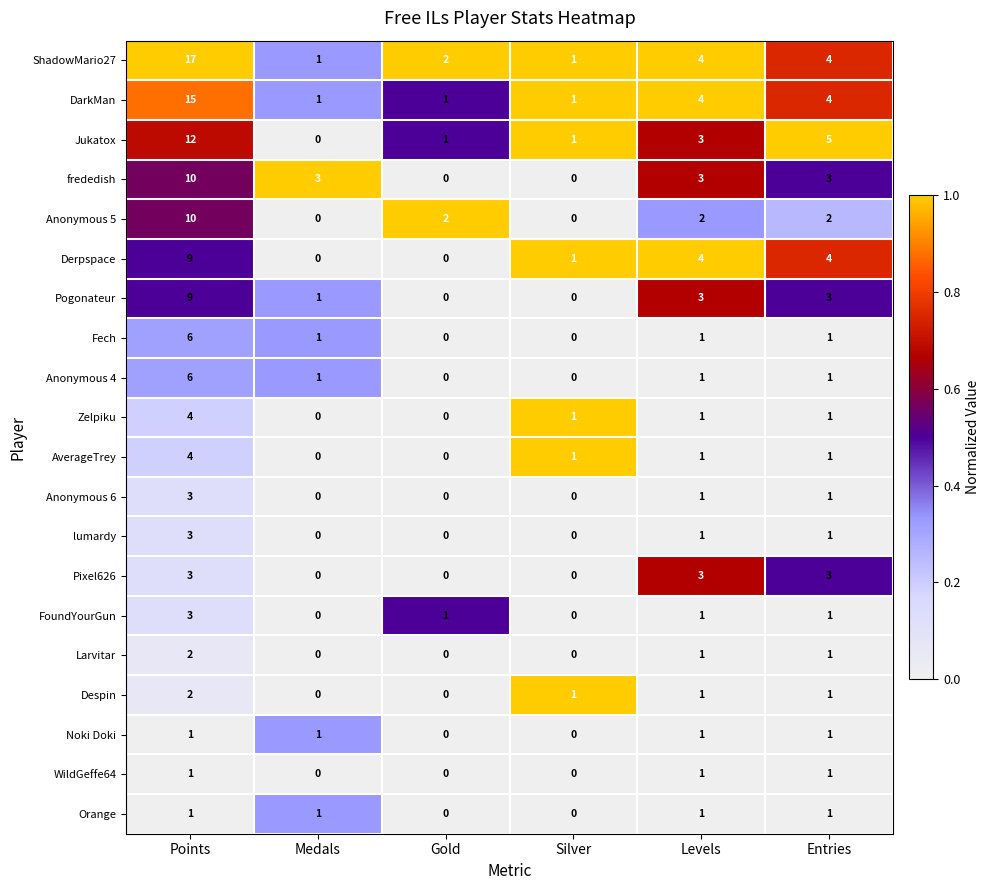

At which category is the sum across all series the highest?

Points